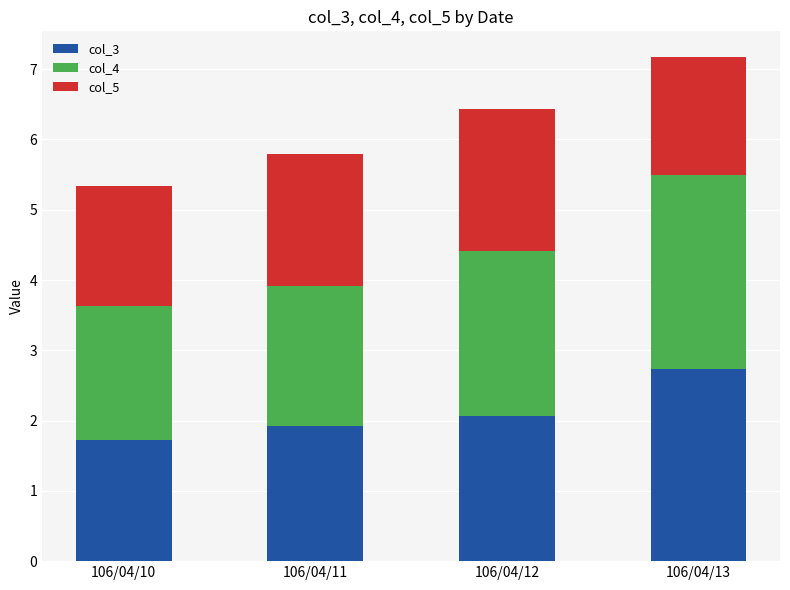

At which category is the sum across all series the highest?

106/04/13